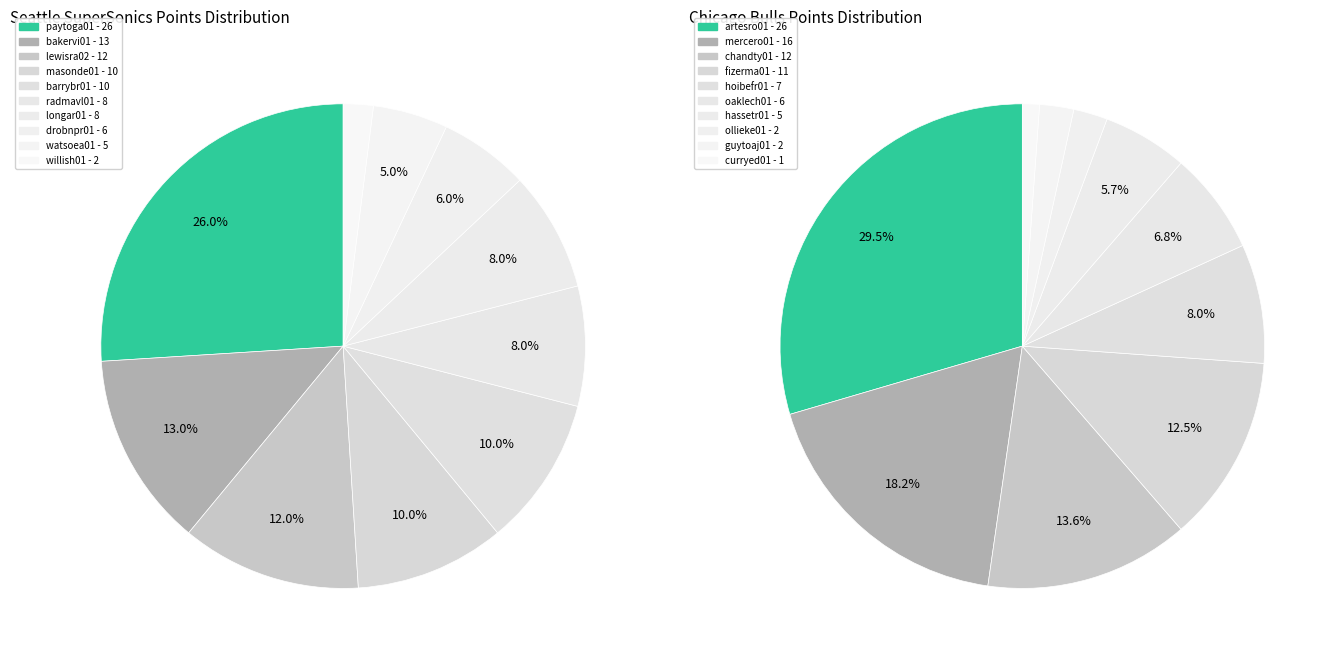

To the nearest percent, what is the combined percentage of masonde01 and radmavl01?

18%